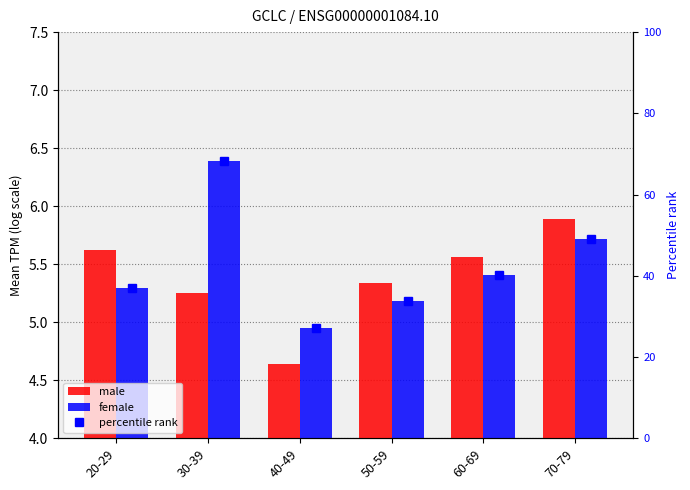

Is the value of male at 70-79 greater than the value of female at 60-69?

Yes